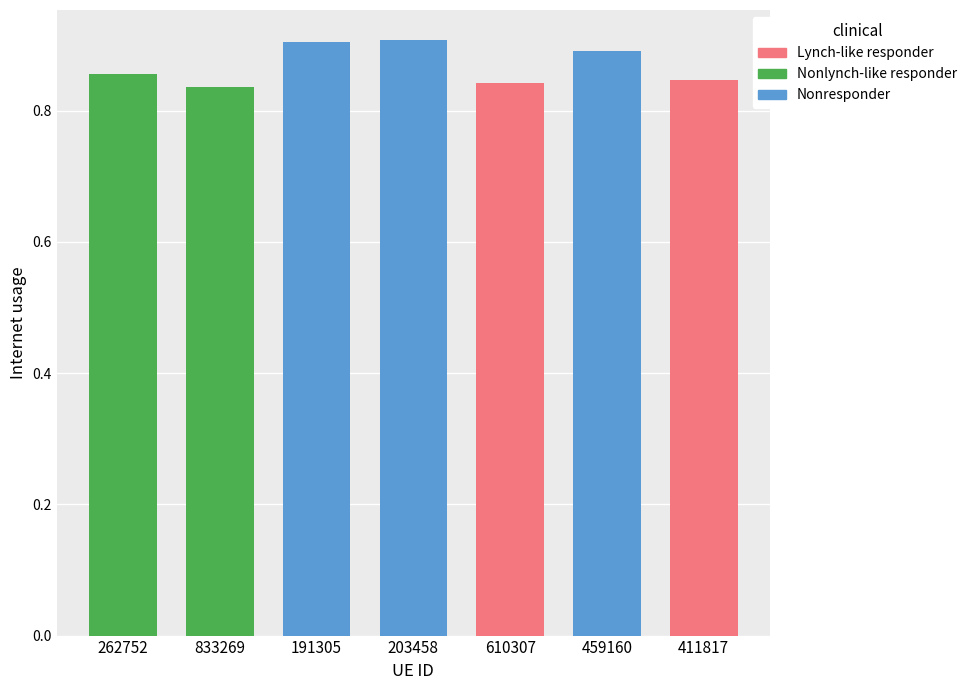

What position from the left is 411817?

7